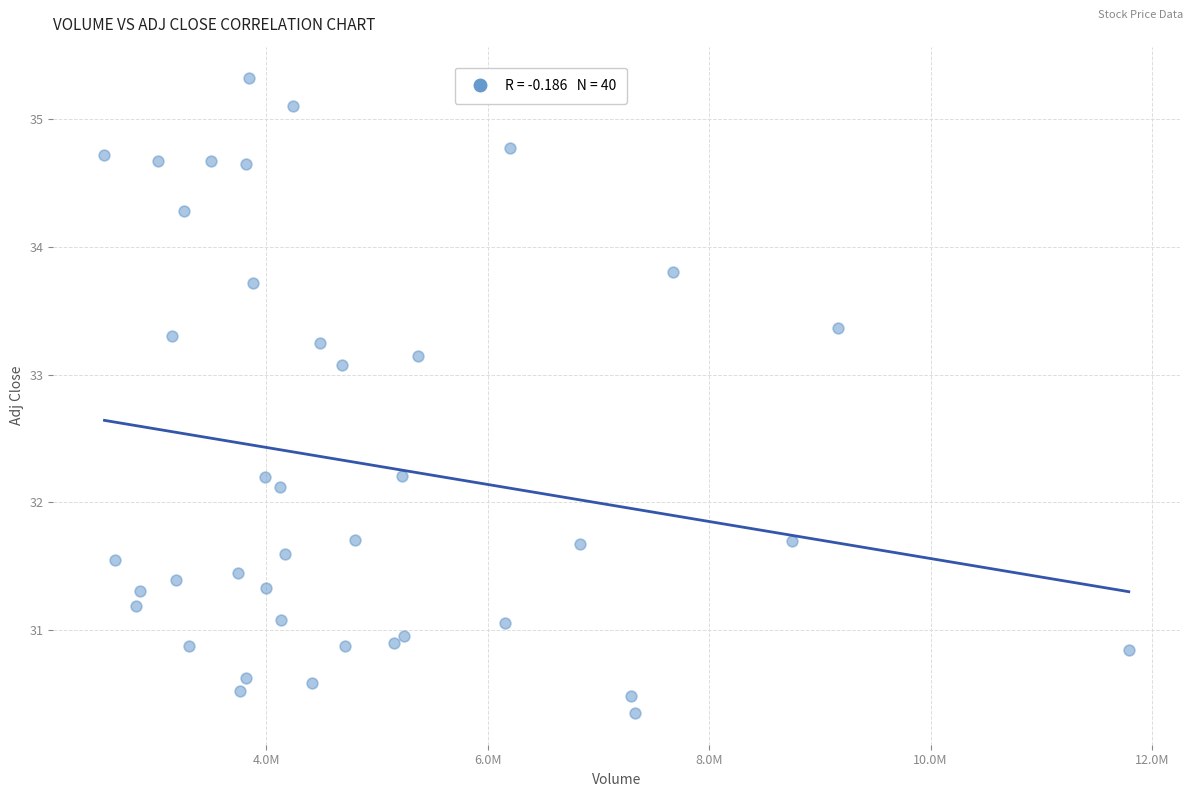

What Y value in the scatter plot is closest to 32?

32.1